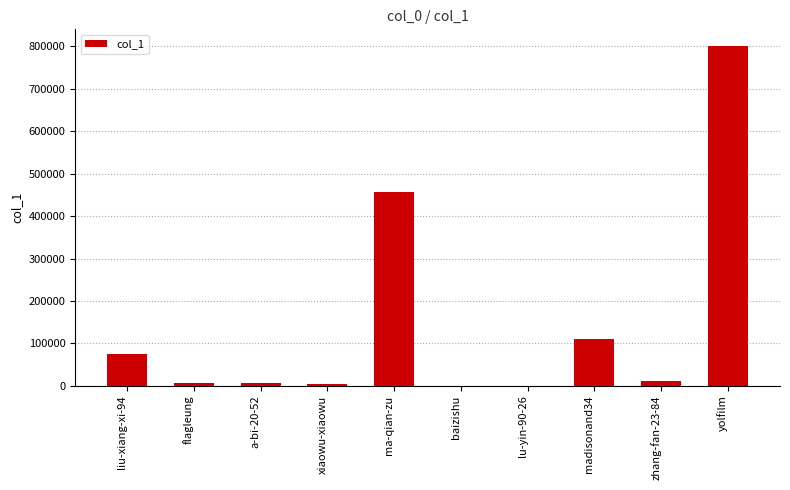

Which label corresponds to the largest value in the chart?

yolfilm